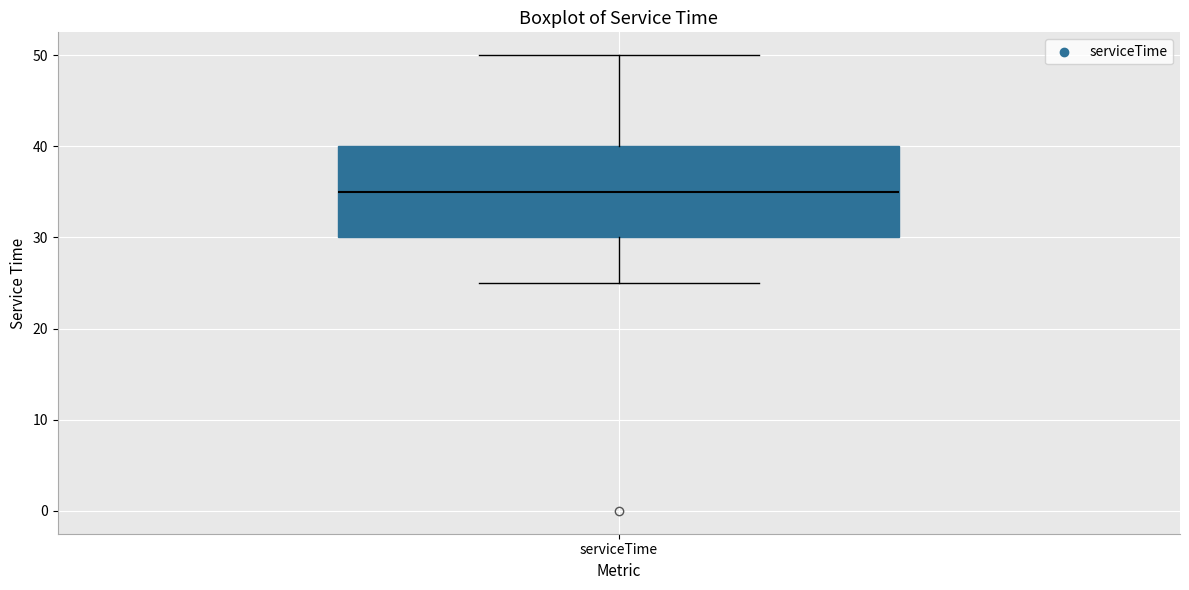

Transcribe this box plot: give where the median line is, the range the box spans, and where the two whiskers end, as read against the y-axis. The values are not printed on the chart, so give them approximately, as read against the axis.

median 35, box 30 to 40, whiskers 25 to 50